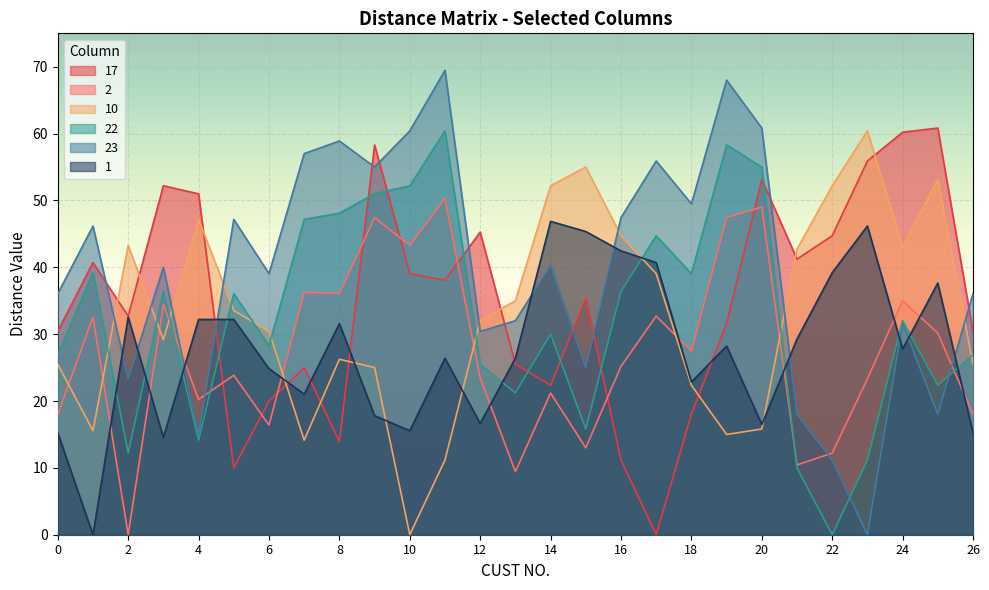

After their last crossing, which series has the higher values: 23 or 17?

23